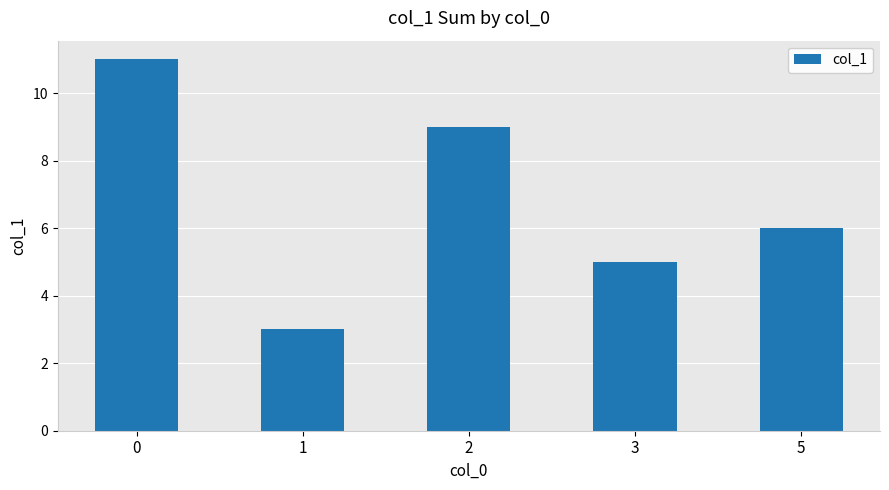

Is it true that the value at 3 is 8?

False